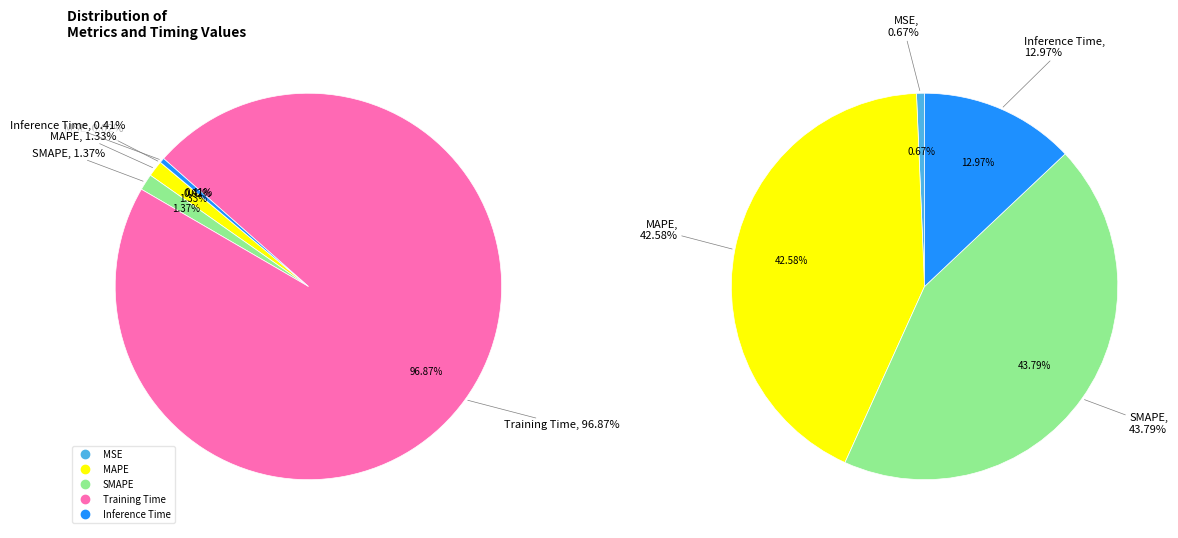

To the nearest percent, what is the combined percentage of Training Time and SMAPE?

98%